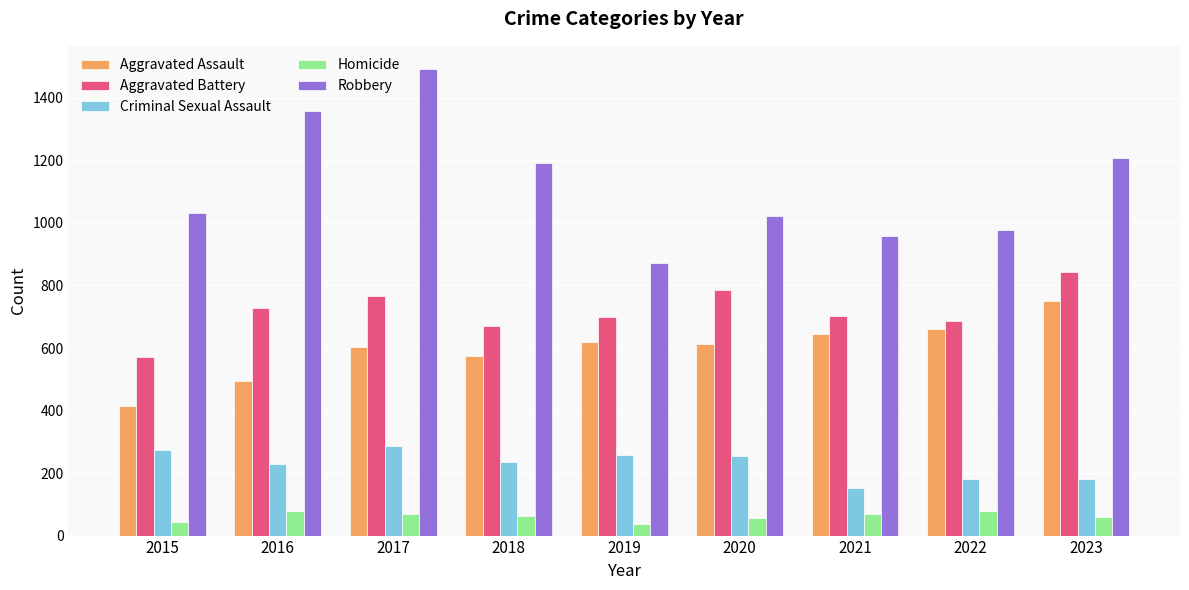

How many data points in Homicide are less than 64?

4